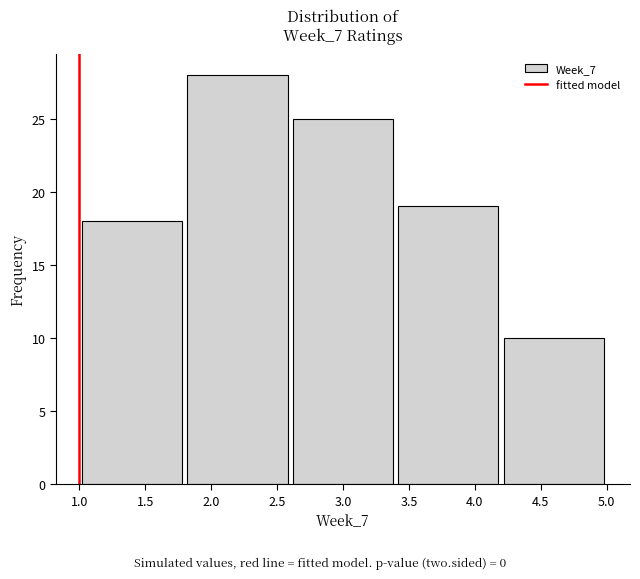

Reading left to right, list every bar in this chart as the range it spans on the x-axis followed by its height. The values are not printed on the chart, so give them approximately, as read against the axis.

1.0 to 1.8: 18
1.8 to 2.6: 28
2.6 to 3.4: 25
3.4 to 4.2: 19
4.2 to 5.0: 10